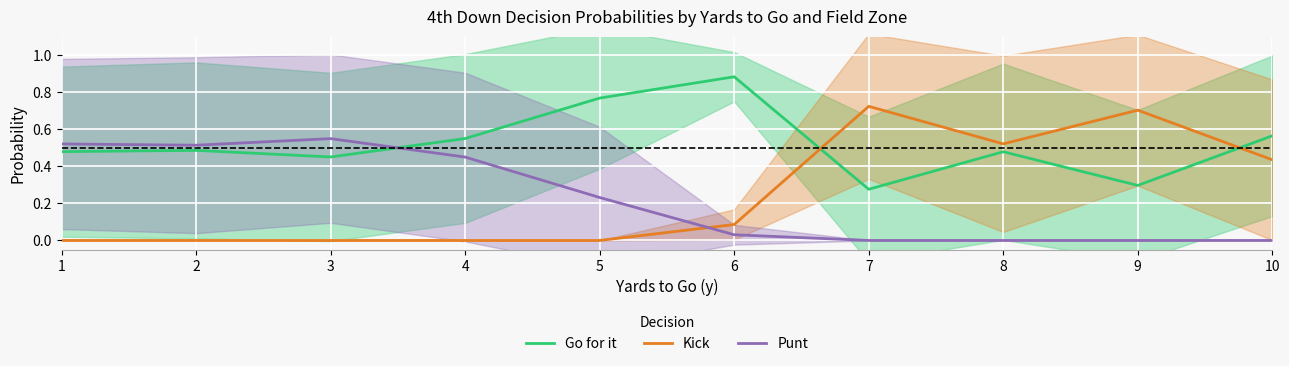

Is the value of Kick at 1 greater than the value of Go for it at 1?

No